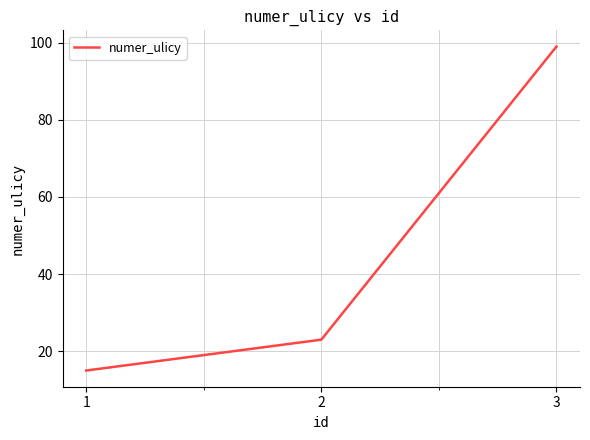

Read the value at 2, to the nearest 5.

25